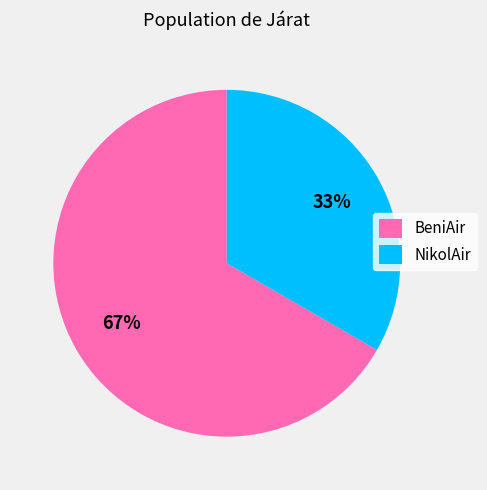

Count the number of slices in the pie.

2